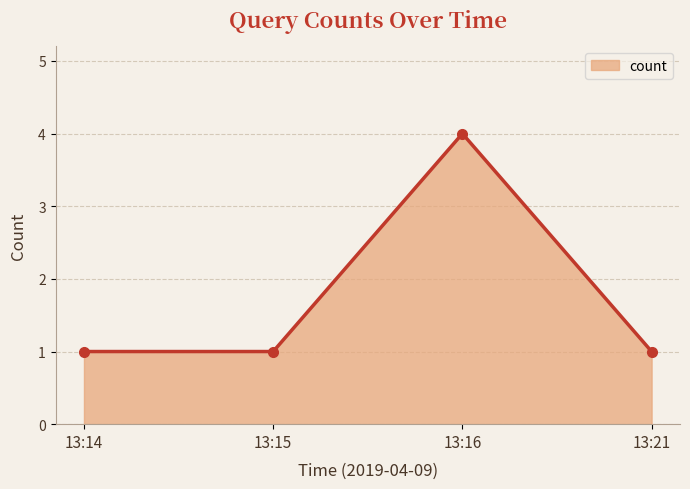

What is the sum of all values?

7